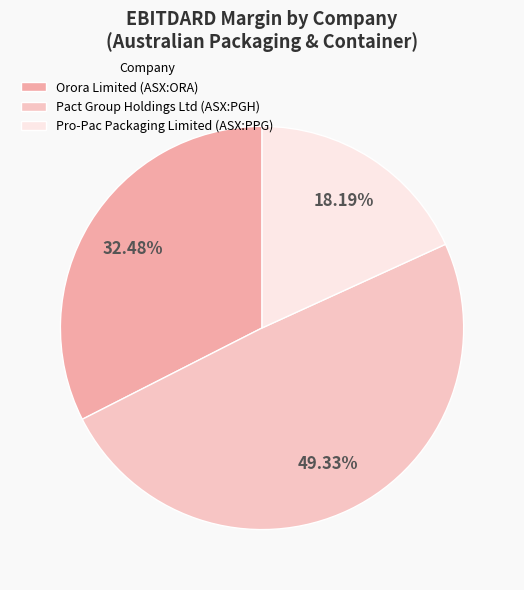

Count the number of slices in the pie.

3